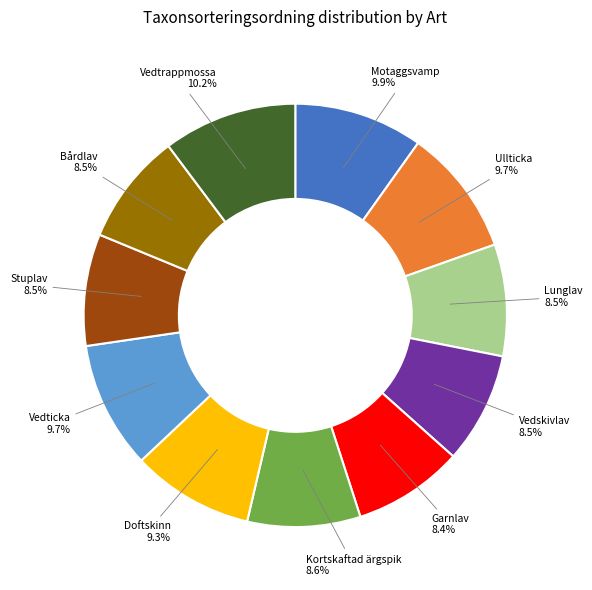

How many segments does this pie chart have?

11